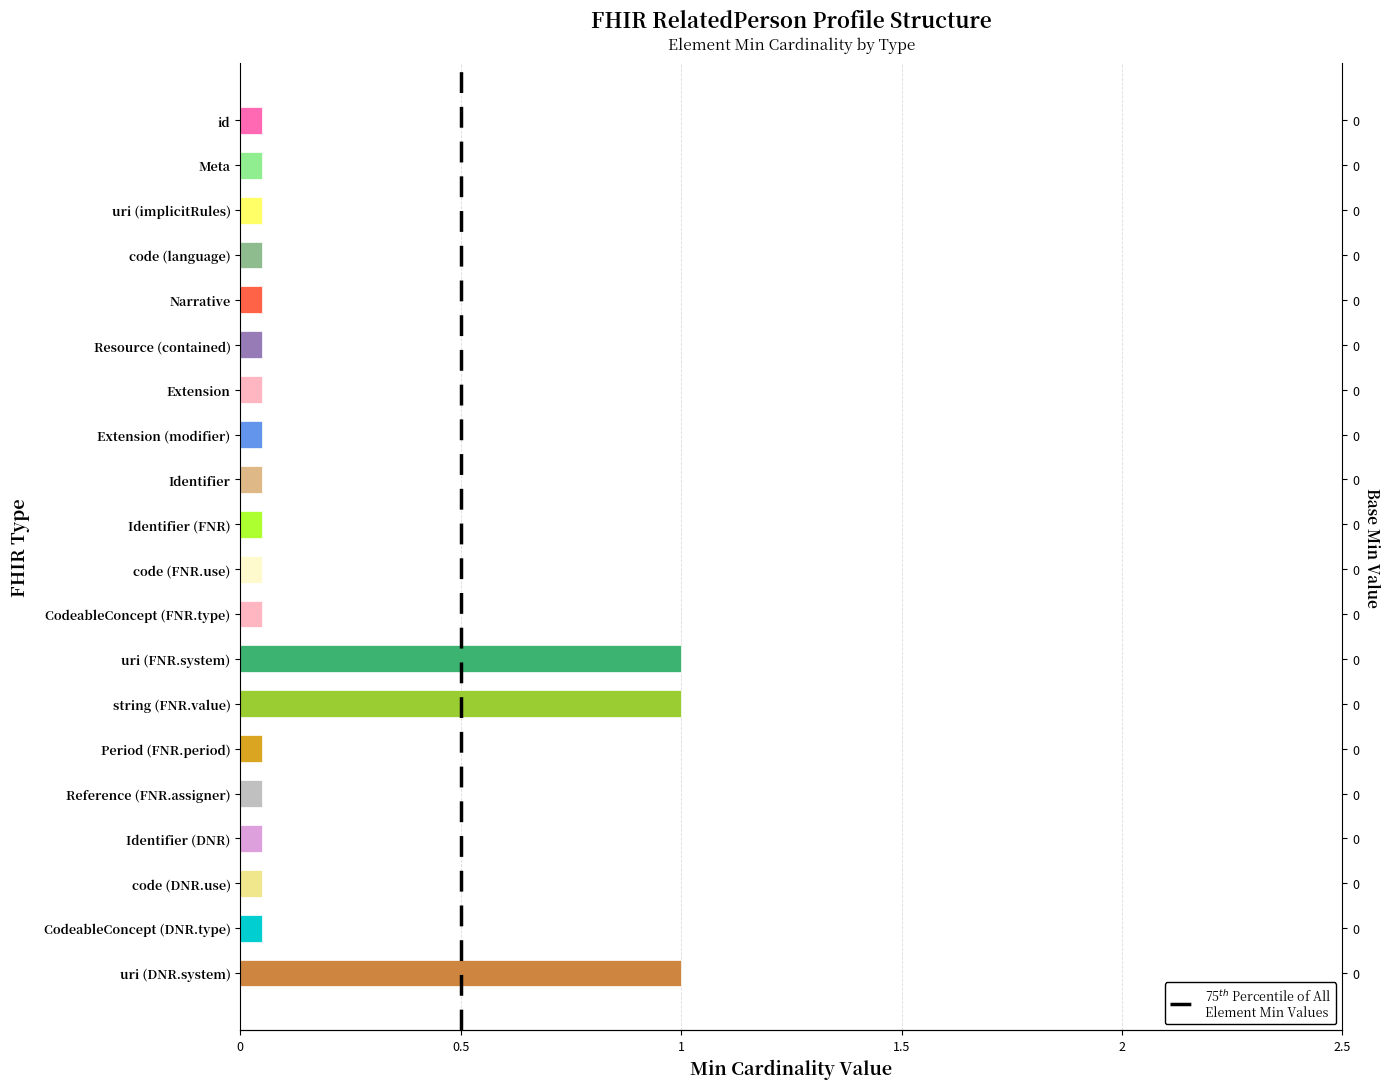

Count the number of data series in this chart.

1